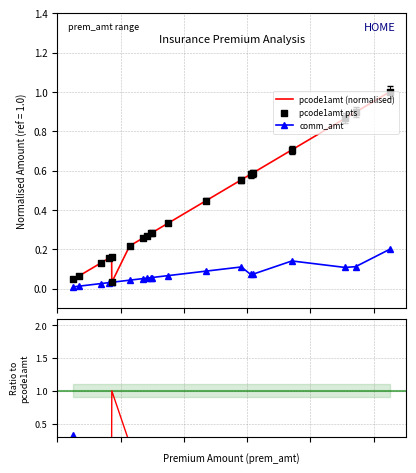

What is the maximum value for pcode1amt (normalised)?

1.0